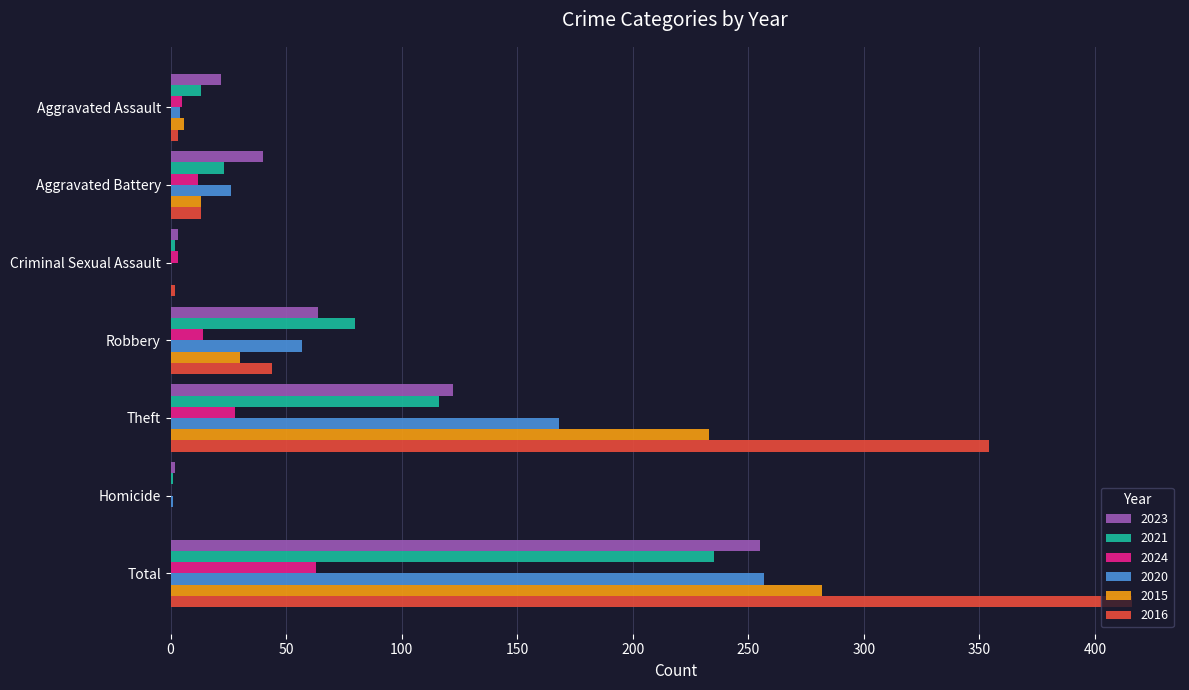

Which series has the largest total across all categories?

2016